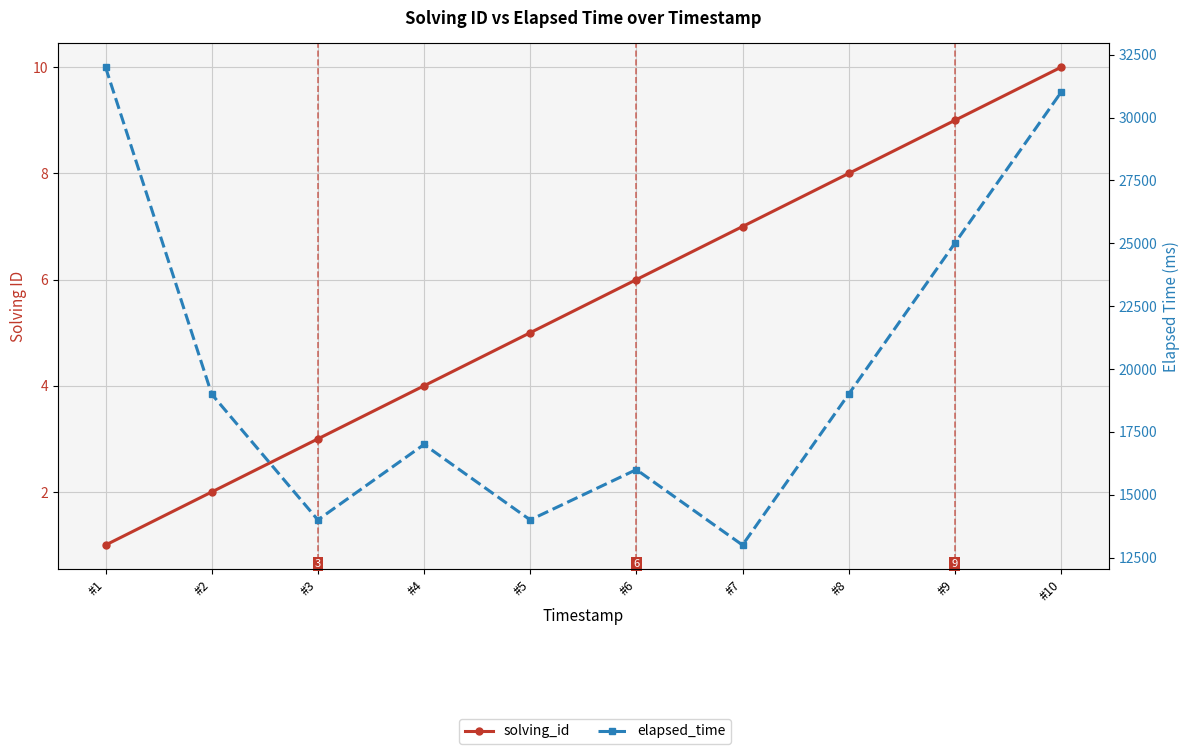

Reading right to left, list all the values displayed in this chart.

solving_id: 10	9	8	7	6	5	4	3	2	1
elapsed_time: 31000	25000	19000	13000	16000	14000	17000	14000	19000	32000